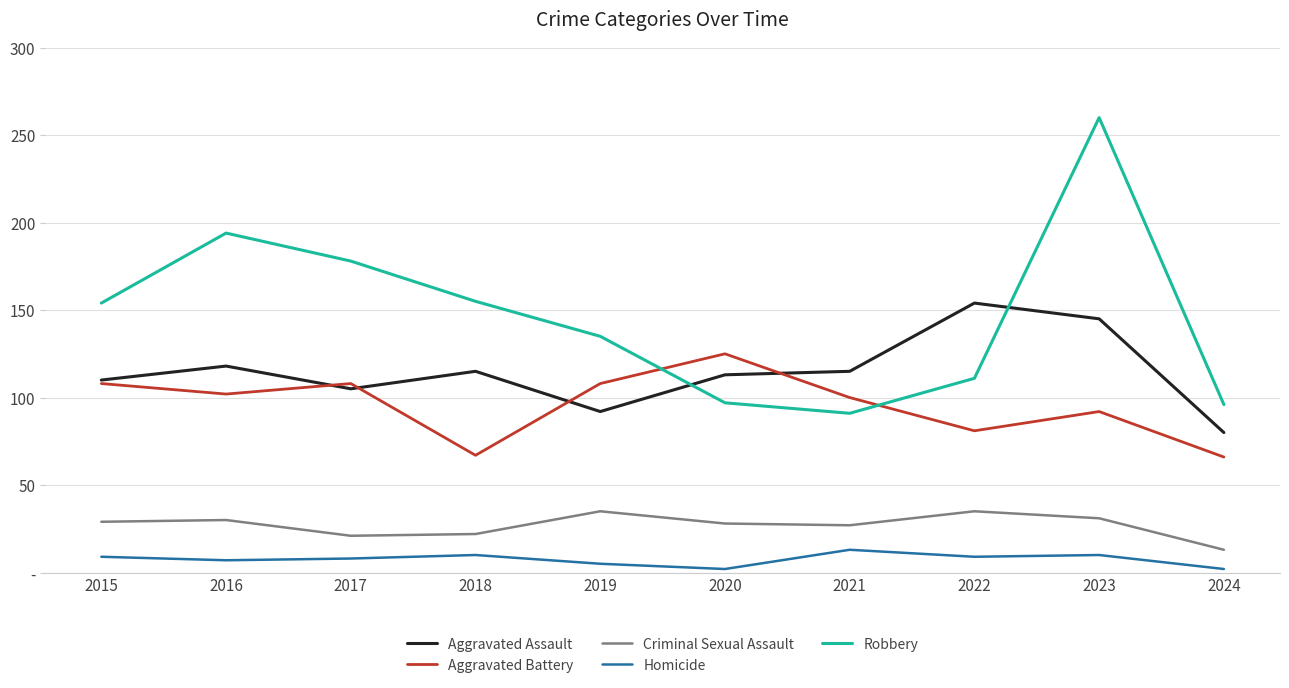

Reading left to right, transcribe all the data shown in this chart.

Aggravated Assault: 110	118	105	115	92	113	115	154	145	80
Aggravated Battery: 108	102	108	67	108	125	100	81	92	66
Criminal Sexual Assault: 29	30	21	22	35	28	27	35	31	13
Homicide: 9	7	8	10	5	2	13	9	10	2
Robbery: 154	194	178	155	135	97	91	111	260	96